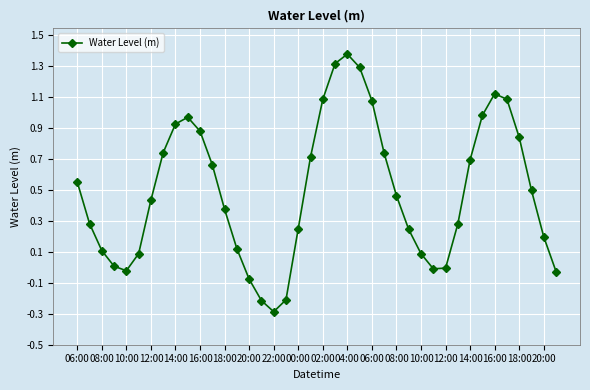

Does the chart have visible grid lines?

Yes